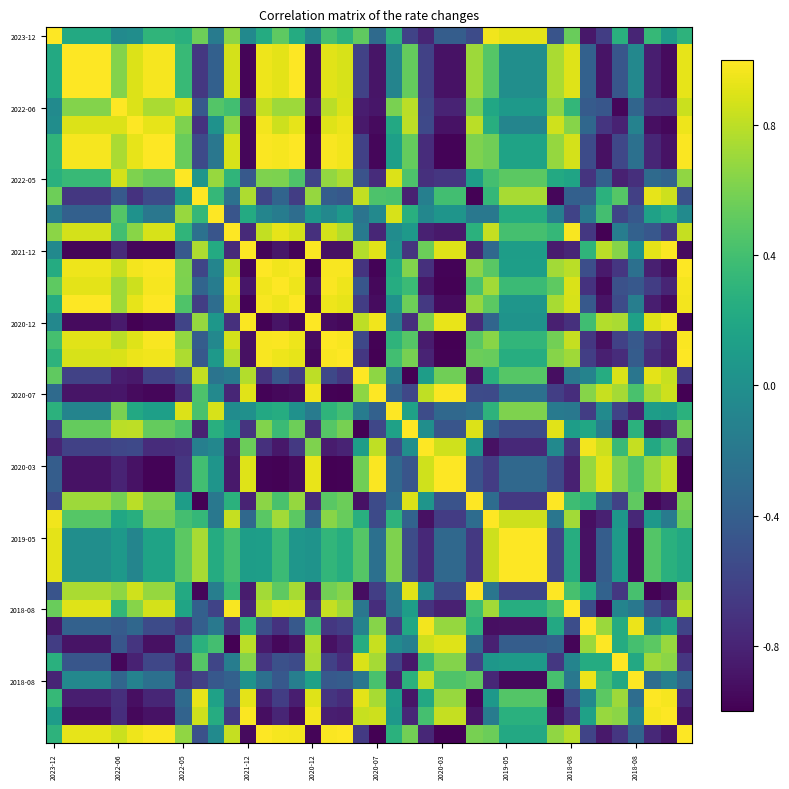

Which category has the lowest value across all series?

2020-03